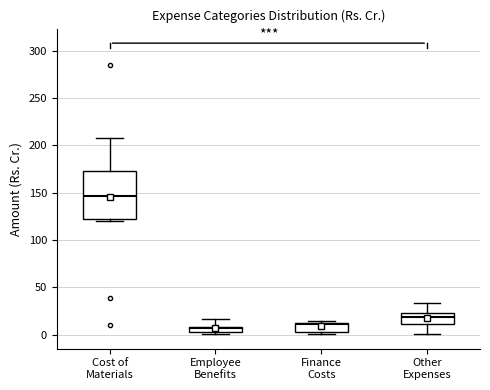

Where is the upper edge of the box for Other Expenses on the y-axis? The values are not printed on the chart, so give them approximately, as read against the axis.

20